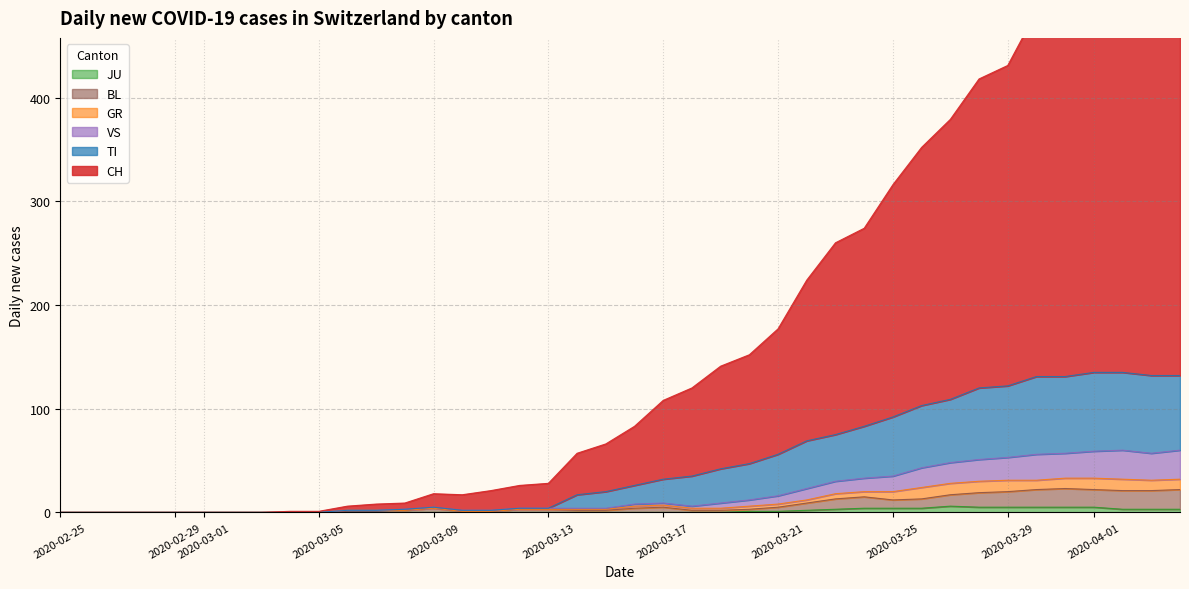

At how many categories does at least one series exceed 401?

8